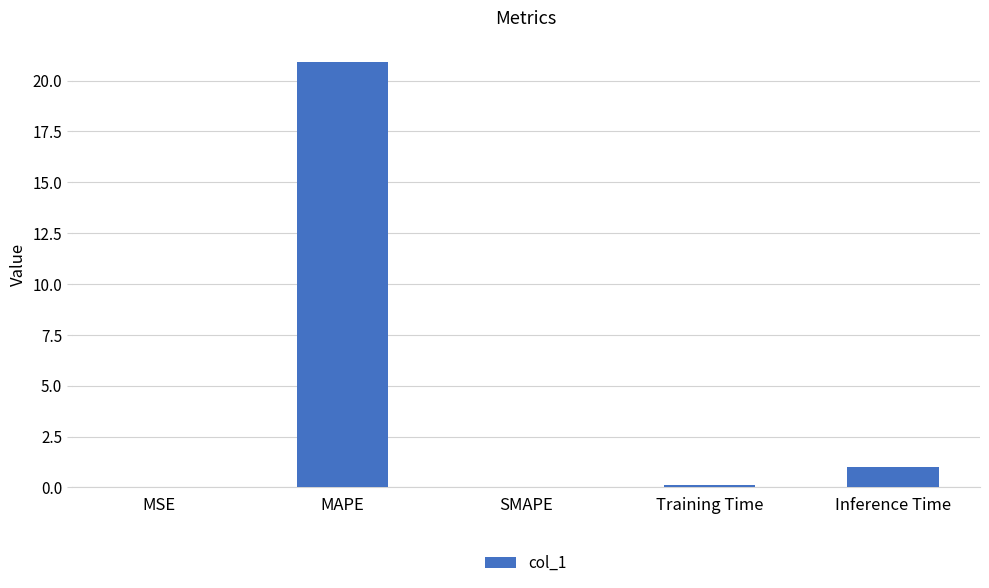

Which has a higher value, Inference Time or MAPE?

MAPE